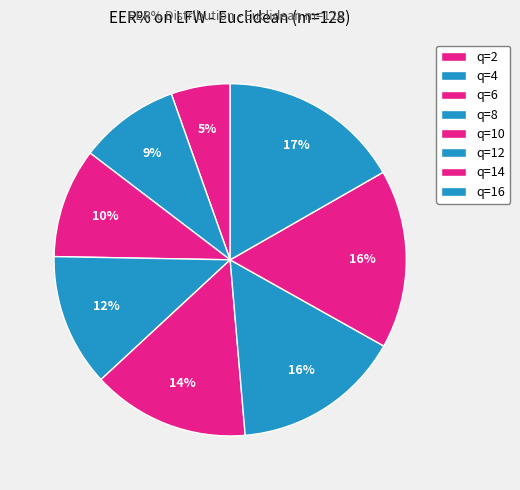

Rank the categories by value from highest to lowest.

q=16, q=14, q=12, q=10, q=8, q=6, q=4, q=2